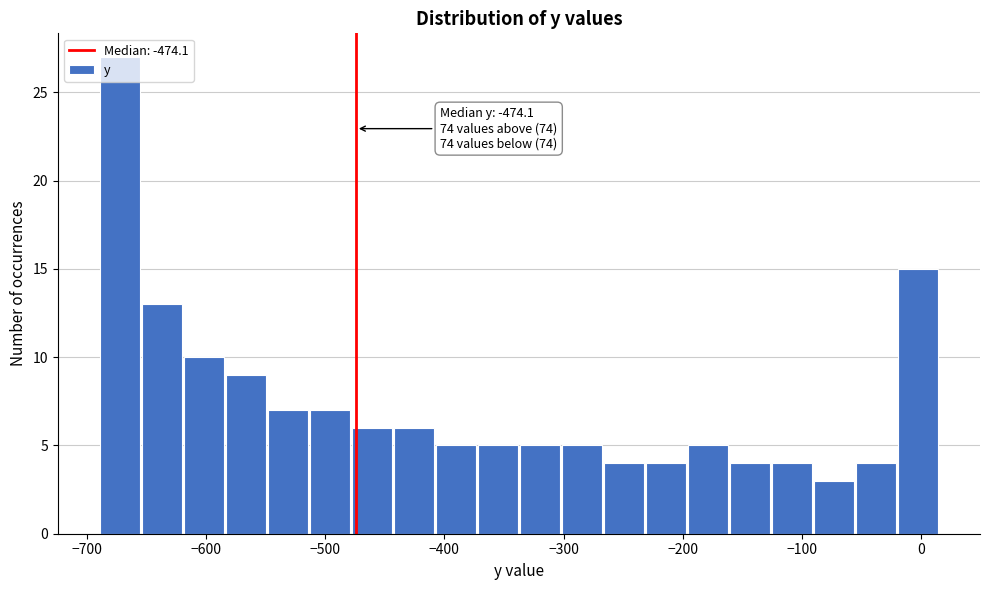

Read against the x-axis, roughly where is the centre of the tallest bar?

-670